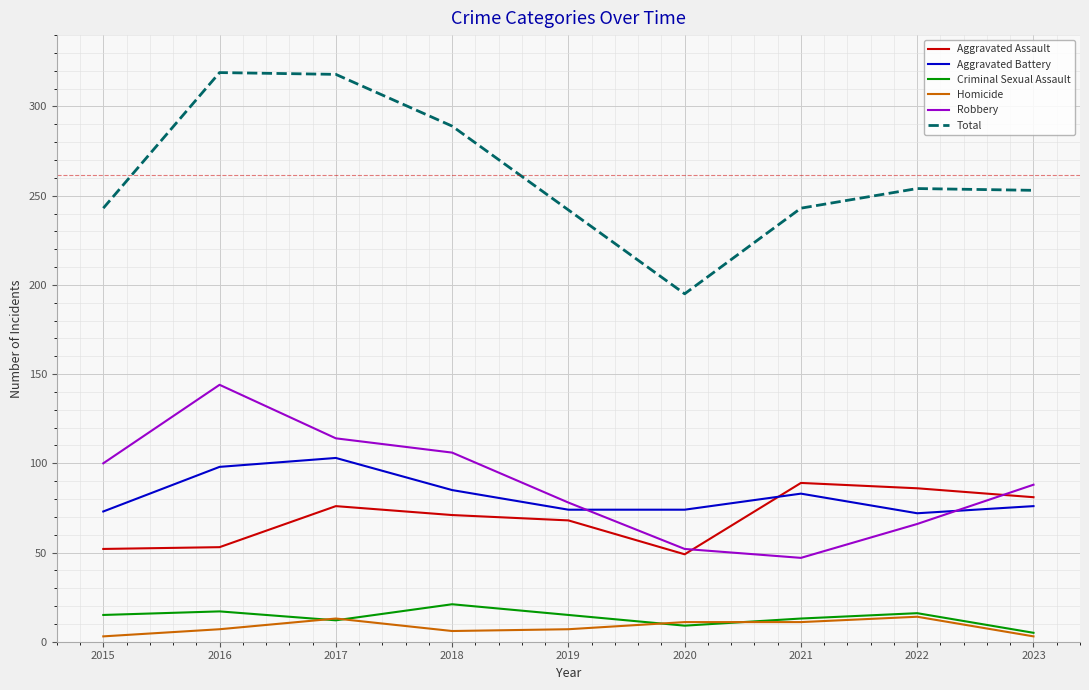

The value of Robbery at 2018 is 153. True or false?

False